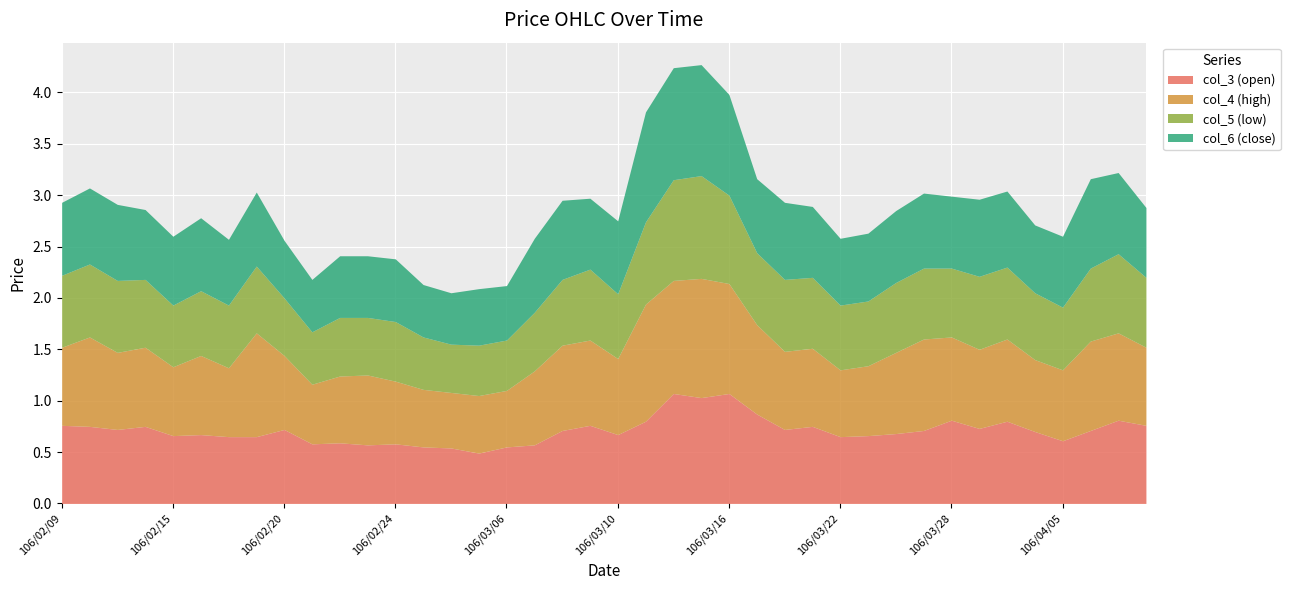

List the labels in order of col_3 (open) value, largest first.

106/03/14, 106/03/16, 106/03/15, 106/03/17, 106/03/28, 106/04/07, 106/03/13, 106/03/30, 106/02/09, 106/03/09, 106/04/10, 106/02/10, 106/02/14, 106/03/21, 106/03/29, 106/02/13, 106/02/20, 106/03/20, 106/03/08, 106/03/27, 106/04/06, 106/03/31, 106/03/24, 106/02/16, 106/03/10, 106/02/15, 106/03/23, 106/02/17, 106/02/18, 106/03/22, 106/04/05, 106/02/22, 106/02/21, 106/02/24, 106/02/23, 106/03/07, 106/03/01, 106/03/06, 106/03/02, 106/03/03